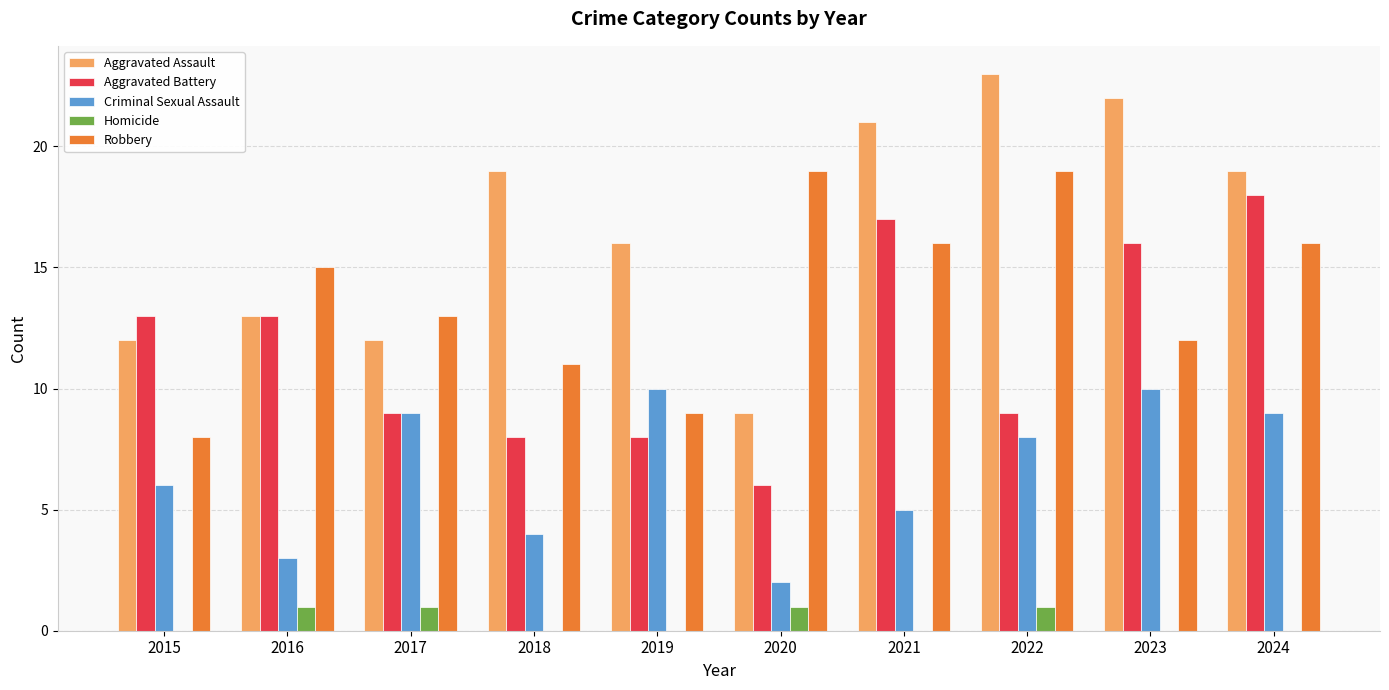

Reading left to right, what are all the values shown in this chart?

Aggravated Assault: 12	13	12	19	16	9	21	23	22	19
Aggravated Battery: 13	13	9	8	8	6	17	9	16	18
Criminal Sexual Assault: 6	3	9	4	10	2	5	8	10	9
Homicide: 0	1	1	0	0	1	0	1	0	0
Robbery: 8	15	13	11	9	19	16	19	12	16